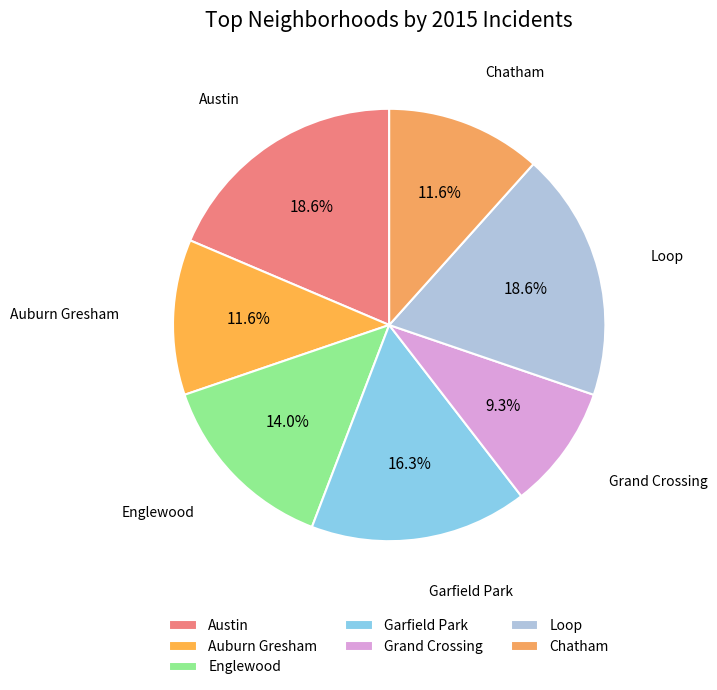

Combined, do Austin and Auburn Gresham account for over 50%?

No